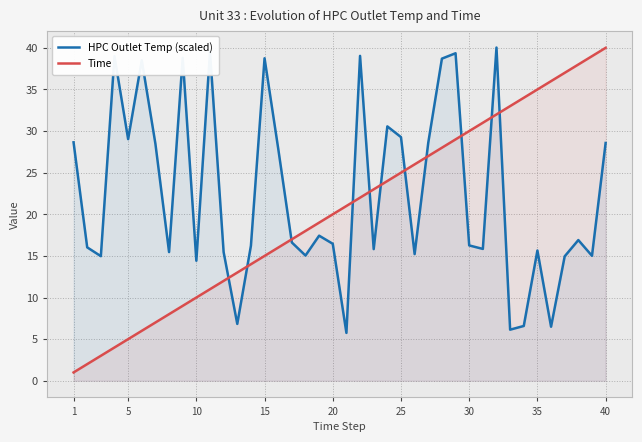

How many distinct data groups are displayed?

2